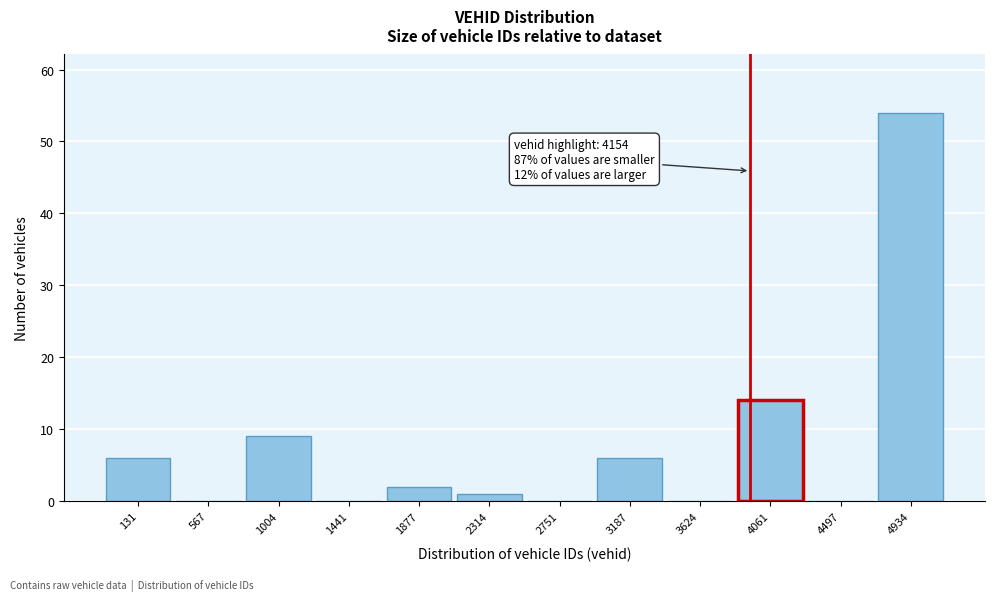

Reading right to left, list all the values displayed in this chart.

4934=54	4497=0	4061=14	3624=0	3187=6	2751=0	2314=1	1877=2	1441=0	1004=9	567=0	131=6